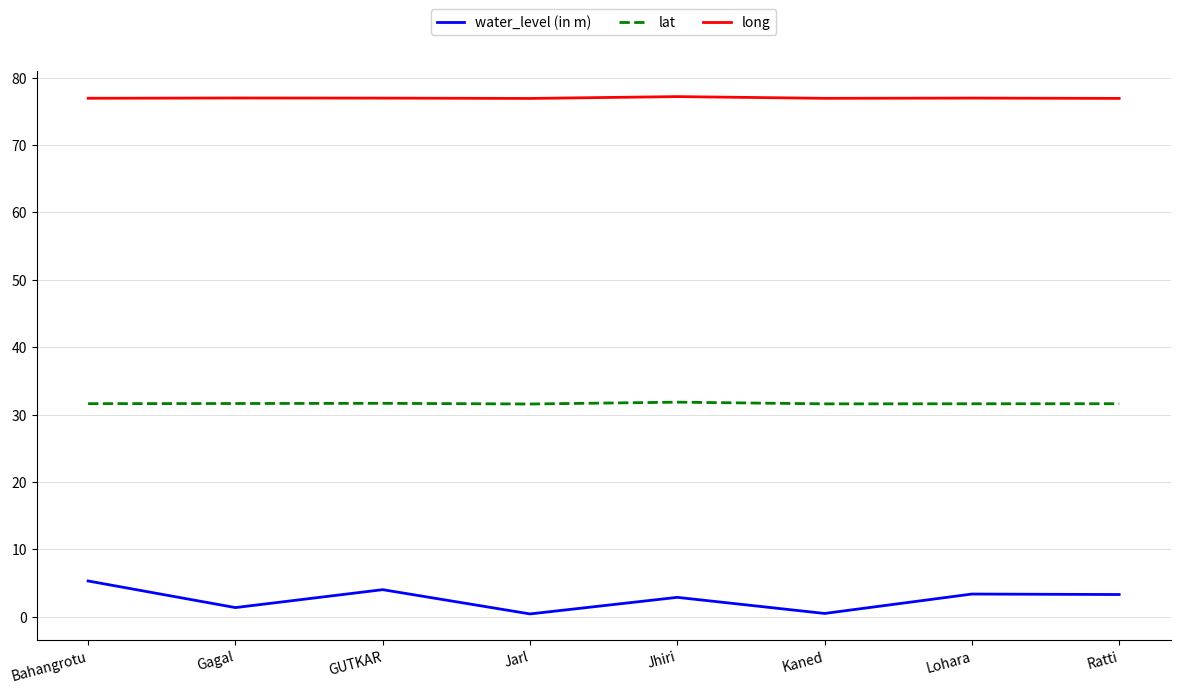

Is this an area chart (filled region under the line)?

No